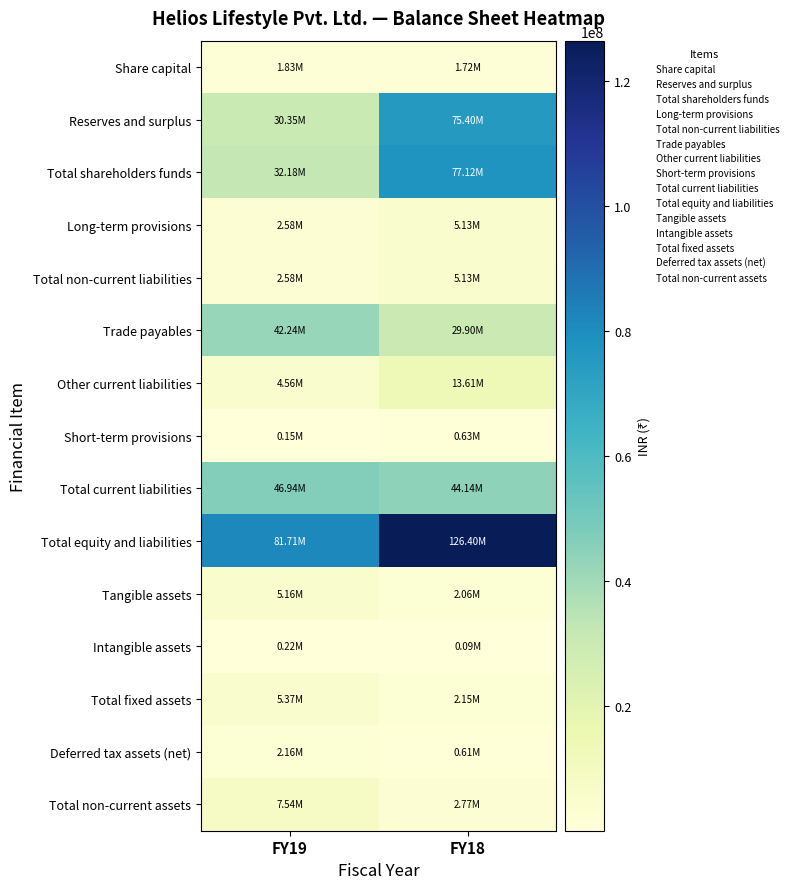

Rank the series at FY19 from highest to lowest value.

Total equity and liabilities, Total current liabilities, Trade payables, Total shareholders funds, Reserves and surplus, Total non-current assets, Total fixed assets, Tangible assets, Other current liabilities, Long-term provisions, Total non-current liabilities, Deferred tax assets (net), Share capital, Intangible assets, Short-term provisions